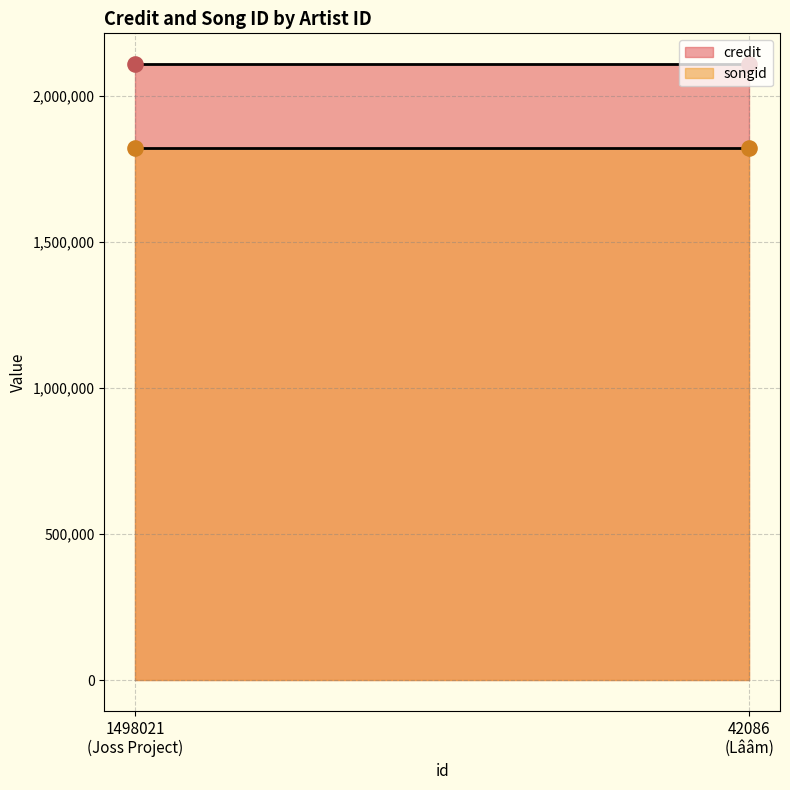

At which category is the sum across all series the highest?

1498021